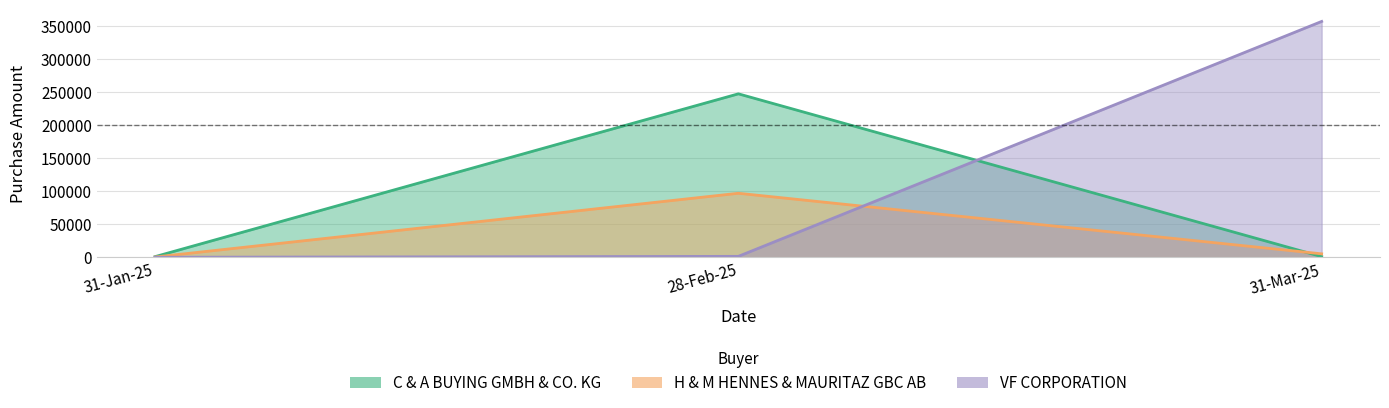

Which series changed the most between 31-Jan-25 and 28-Feb-25?

C & A BUYING GMBH & CO. KG